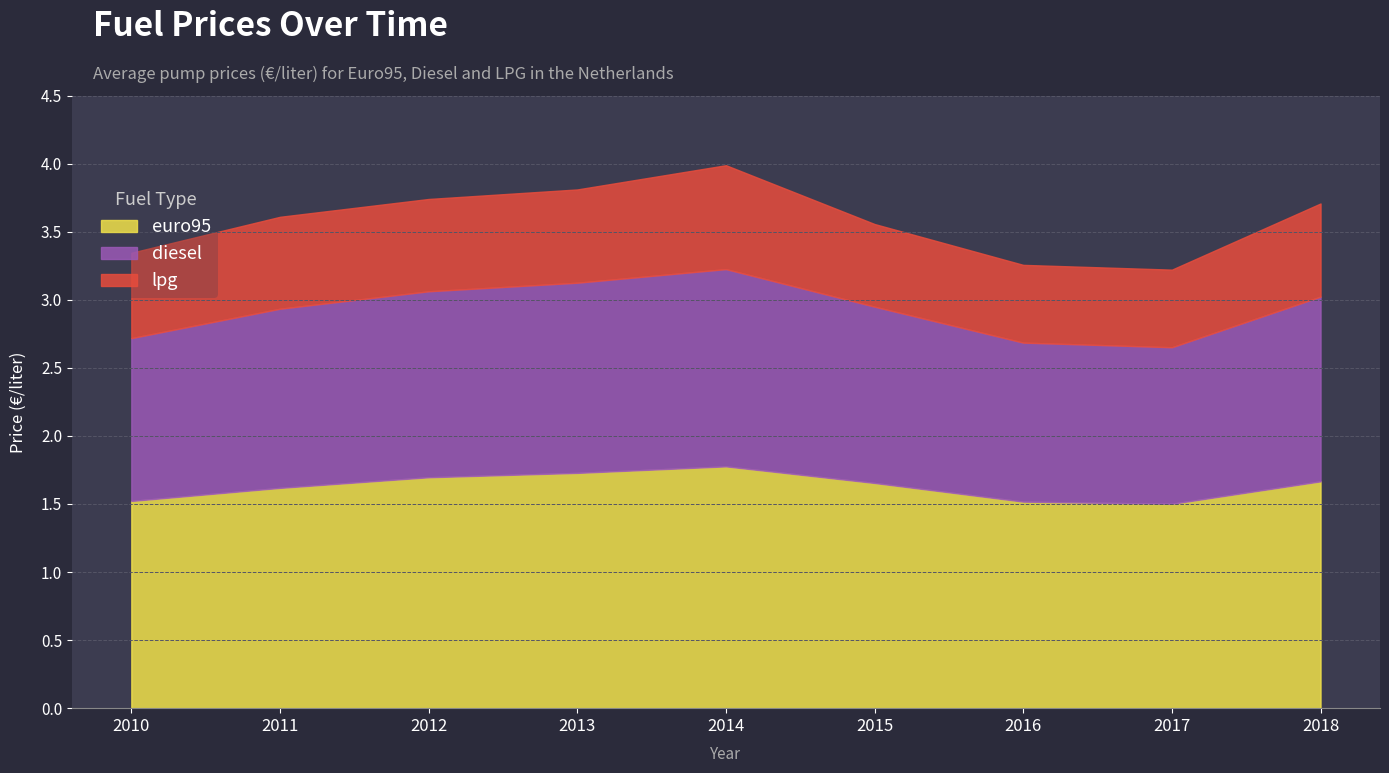

True or false: lpg has more than 1 points higher than both neighbors.

False